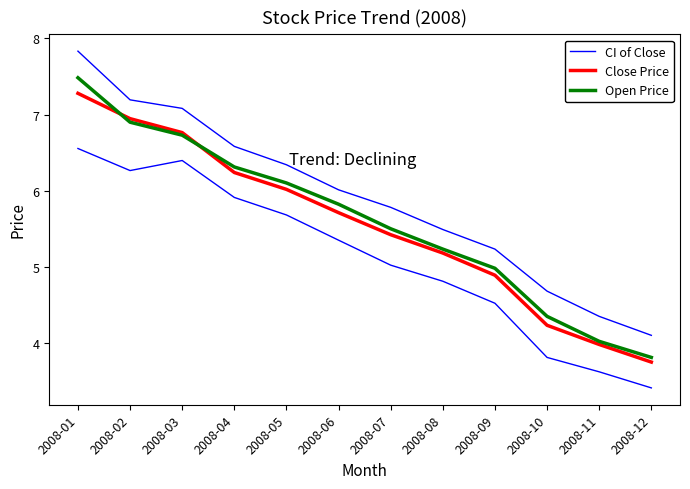

At which category does the chart reach its peak across all series?

2008-01